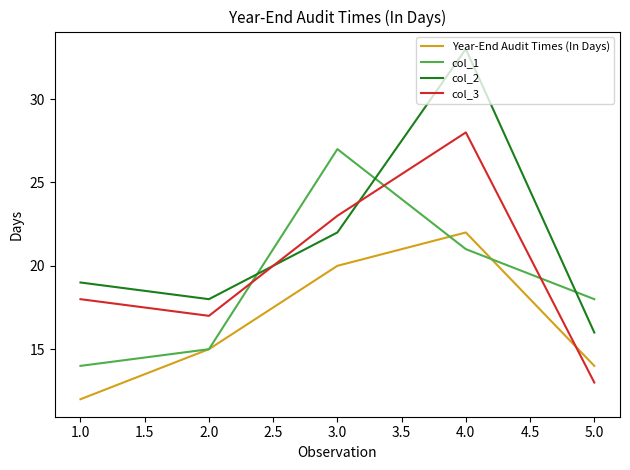

At which category is the sum across all series the highest?

4.0